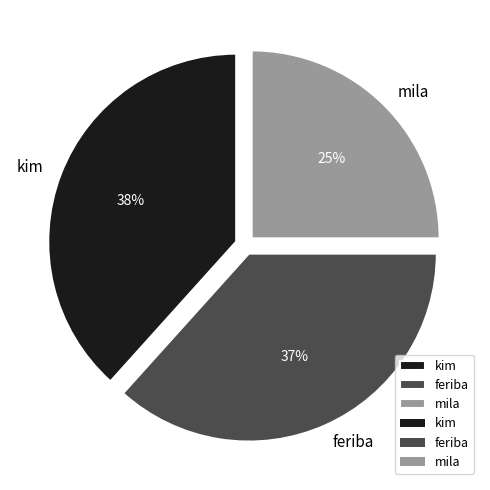

Approximately how many times larger is the value at kim compared to mila?

1.5